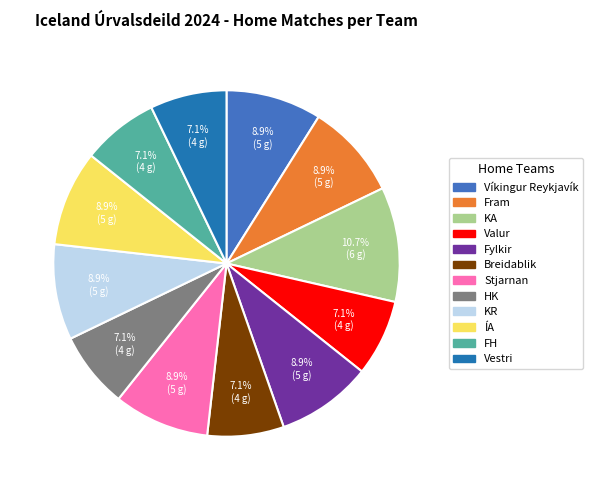

The Valur slice represents 1% of the pie. True or false?

False